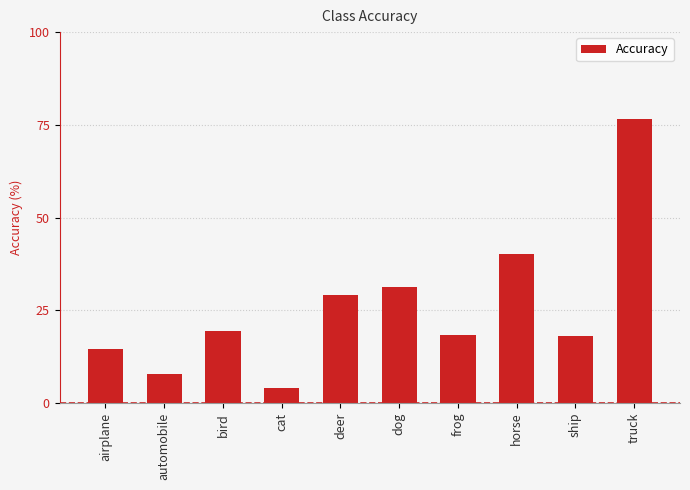

How many data points are above 19?

5